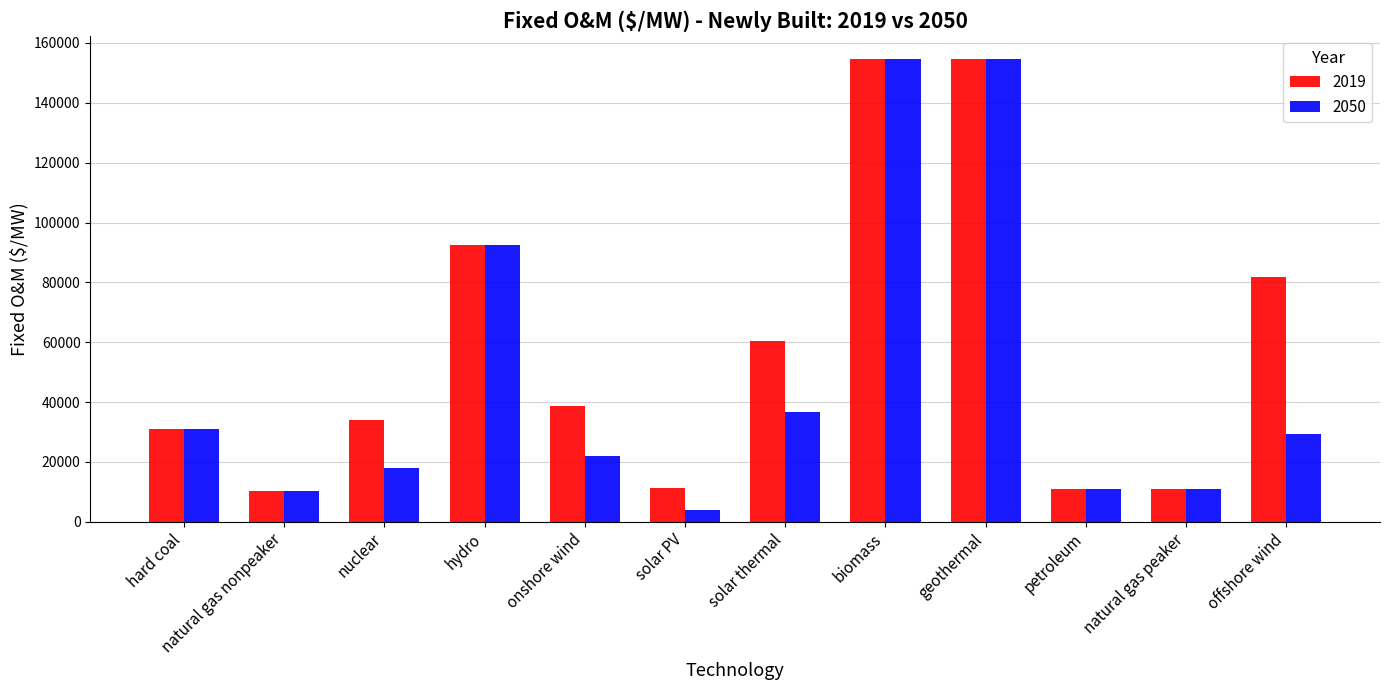

True or false: 2019 has a value of 10971.6 at petroleum.

True